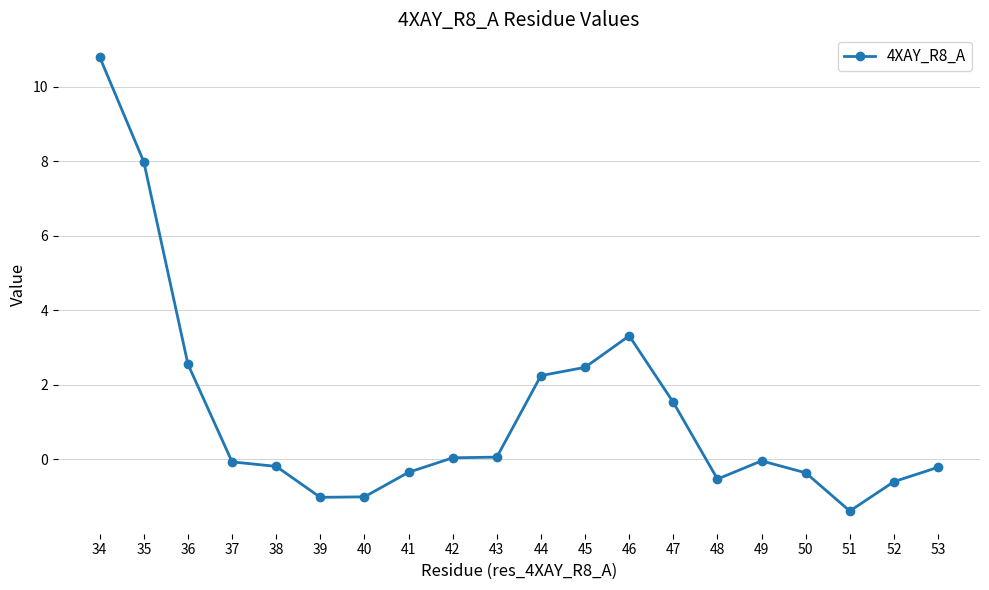

What is the smallest value displayed?

-1.4